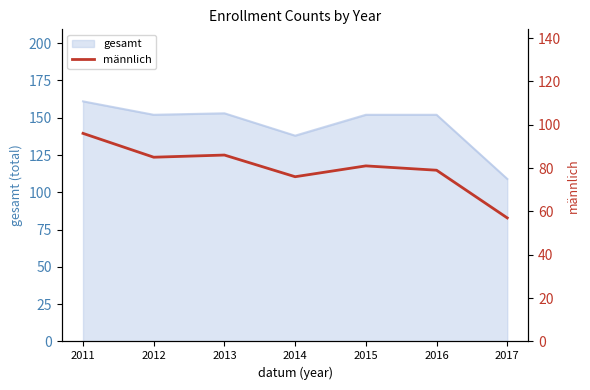

Where does the data first go above 81?

2011